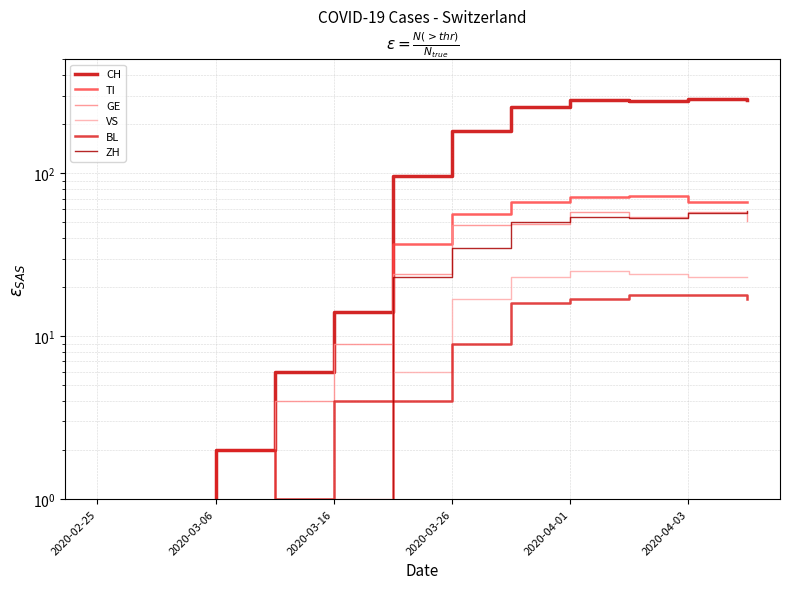

How many distinct data groups are displayed?

6